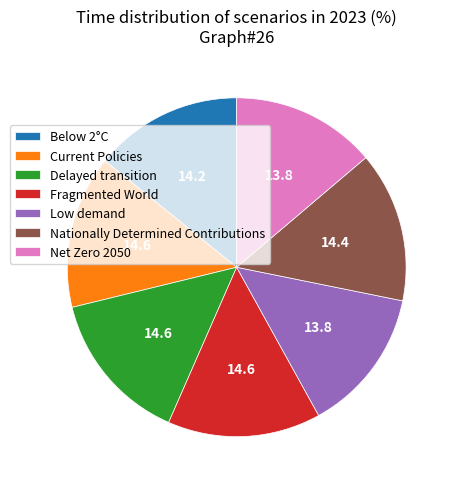

The Nationally Determined Contributions slice represents 2% of the pie. True or false?

False